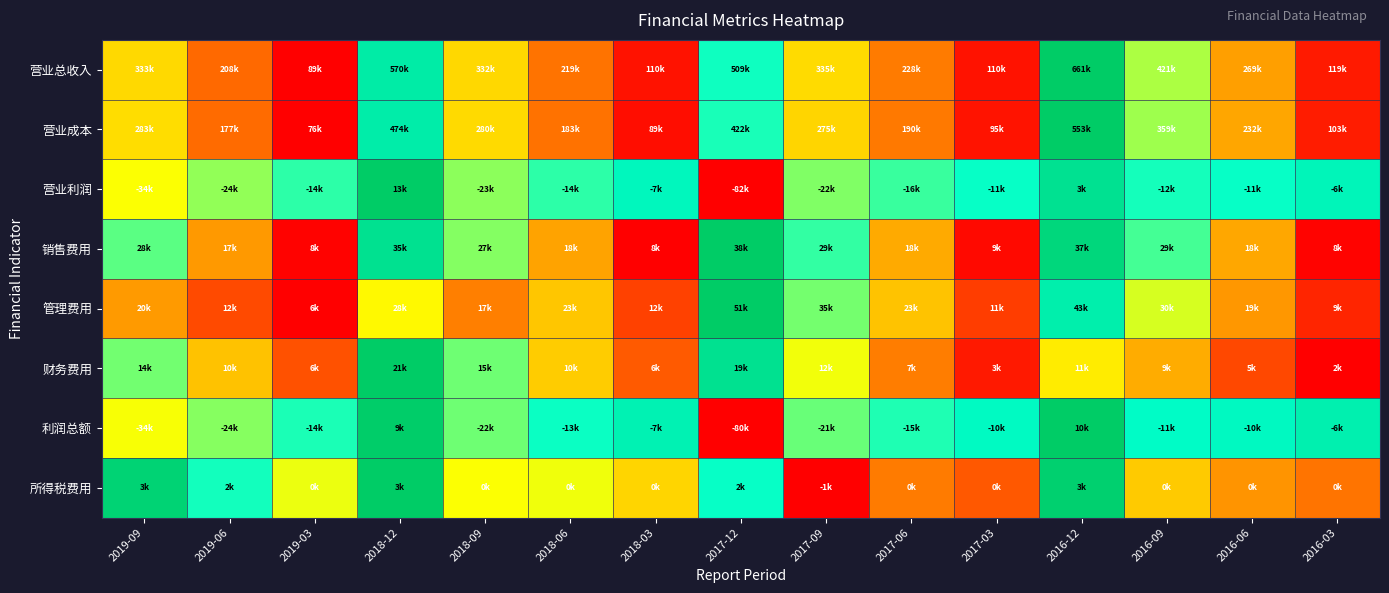

Reading left to right, extract all data points from this chart.

营业总收入: 2019-09=0.4	2019-06=0.2	2019-03=0.0	2018-12=0.8	2018-09=0.4	2018-06=0.2	2018-03=0.0	2017-12=0.7	2017-09=0.4	2017-06=0.2	2017-03=0.0	2016-12=1.0	2016-09=0.6	2016-06=0.3	2016-03=0.1
营业成本: 2019-09=0.4	2019-06=0.2	2019-03=0.0	2018-12=0.8	2018-09=0.4	2018-06=0.2	2018-03=0.0	2017-12=0.7	2017-09=0.4	2017-06=0.2	2017-03=0.0	2016-12=1.0	2016-09=0.6	2016-06=0.3	2016-03=0.1
营业利润: 2019-09=0.5	2019-06=0.6	2019-03=0.7	2018-12=1.0	2018-09=0.6	2018-06=0.7	2018-03=0.8	2017-12=0.0	2017-09=0.6	2017-06=0.7	2017-03=0.7	2016-12=0.9	2016-09=0.7	2016-06=0.7	2016-03=0.8
销售费用: 2019-09=0.7	2019-06=0.3	2019-03=0.0	2018-12=0.9	2018-09=0.6	2018-06=0.3	2018-03=0.0	2017-12=1.0	2017-09=0.7	2017-06=0.3	2017-03=0.0	2016-12=0.9	2016-09=0.7	2016-06=0.3	2016-03=0.0
管理费用: 2019-09=0.3	2019-06=0.1	2019-03=0.0	2018-12=0.5	2018-09=0.3	2018-06=0.4	2018-03=0.1	2017-12=1.0	2017-09=0.6	2017-06=0.4	2017-03=0.1	2016-12=0.8	2016-09=0.5	2016-06=0.3	2016-03=0.1
财务费用: 2019-09=0.6	2019-06=0.4	2019-03=0.2	2018-12=1.0	2018-09=0.6	2018-06=0.4	2018-03=0.2	2017-12=0.9	2017-09=0.5	2017-06=0.2	2017-03=0.1	2016-12=0.5	2016-09=0.3	2016-06=0.1	2016-03=0.0
利润总额: 2019-09=0.5	2019-06=0.6	2019-03=0.7	2018-12=1.0	2018-09=0.6	2018-06=0.7	2018-03=0.8	2017-12=0.0	2017-09=0.6	2017-06=0.7	2017-03=0.8	2016-12=1.0	2016-09=0.8	2016-06=0.8	2016-03=0.8
所得税费用: 2019-09=1.0	2019-06=0.7	2019-03=0.5	2018-12=1.0	2018-09=0.5	2018-06=0.5	2018-03=0.4	2017-12=0.7	2017-09=0.0	2017-06=0.2	2017-03=0.2	2016-12=1.0	2016-09=0.4	2016-06=0.3	2016-03=0.2